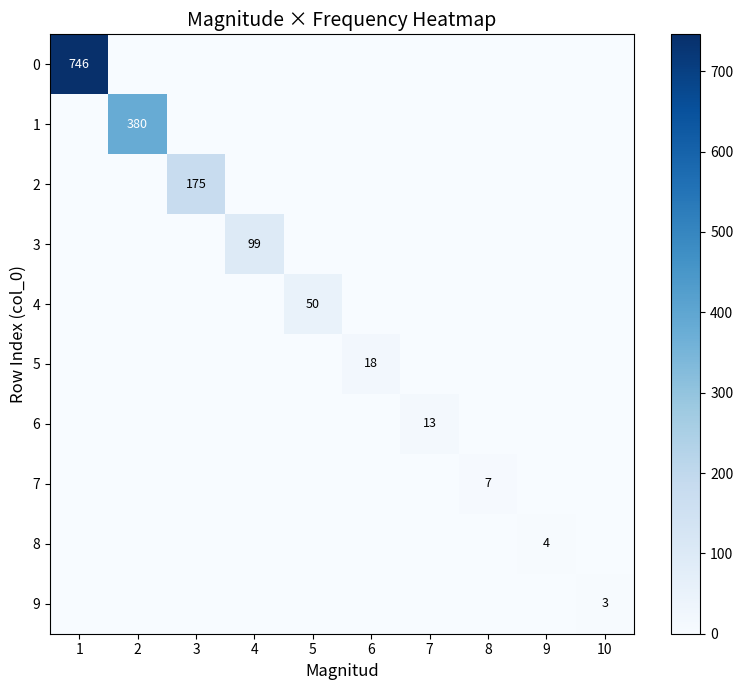

What is the total value across all series at 7?

13